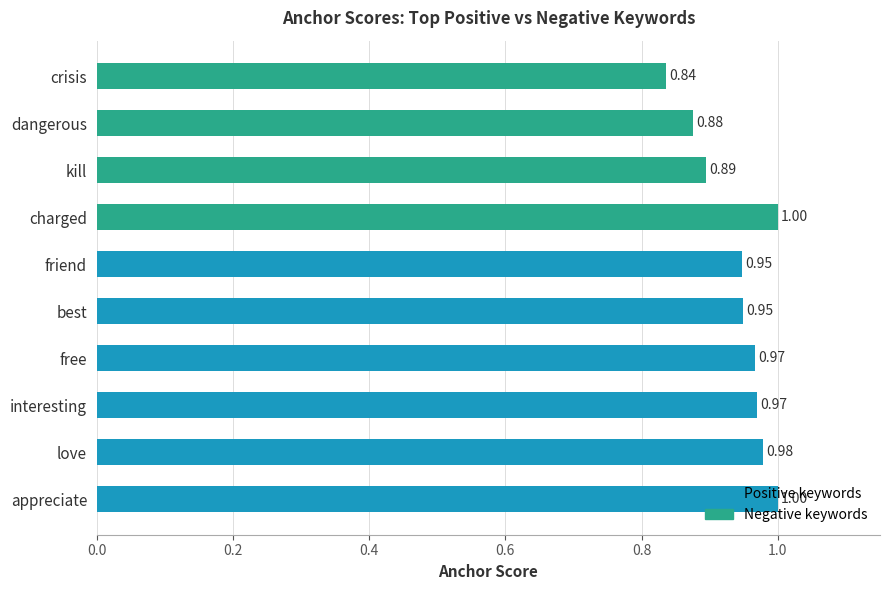

What is the sum of all values?

9.4